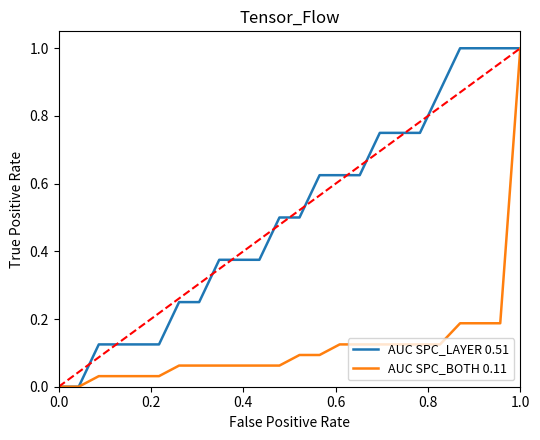

What is the maximum value shown in the chart?

1.0